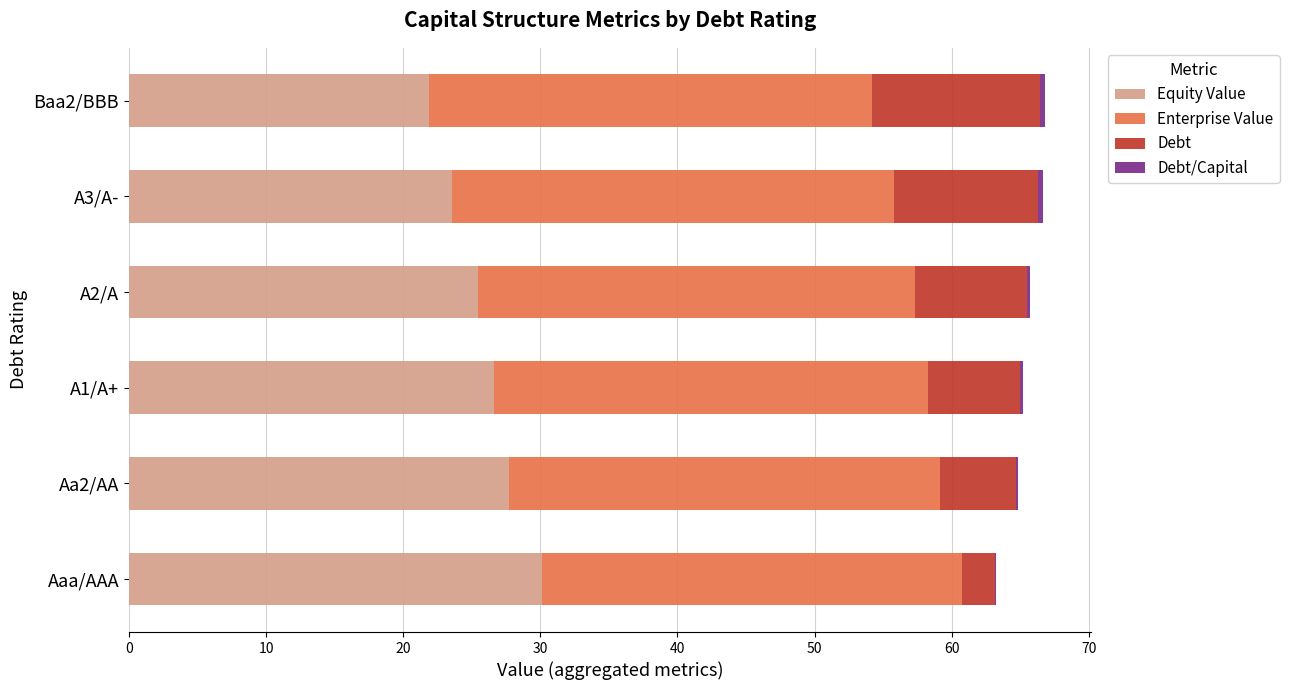

Which category has the highest value in the Equity Value series?

Aaa/AAA